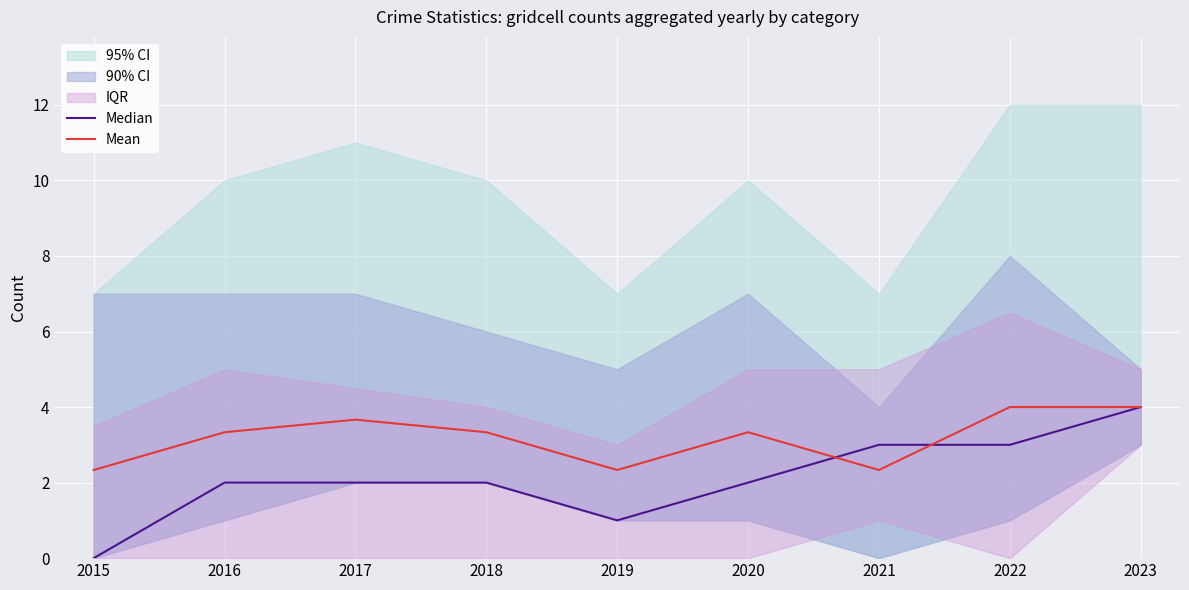

What is the total value across all series at 2018?

5.3